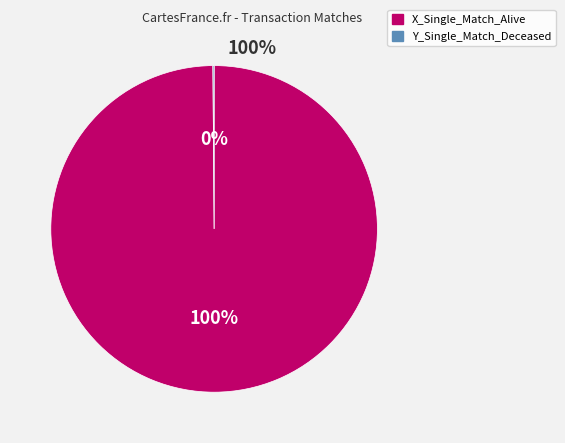

True or false: X_Single_Match_Alive accounts for 90% of the total.

False